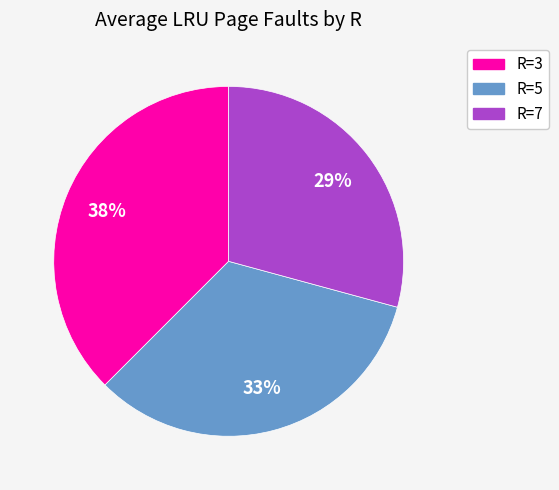

What is the ratio of the value at R=3 to the value at R=7?

1.3